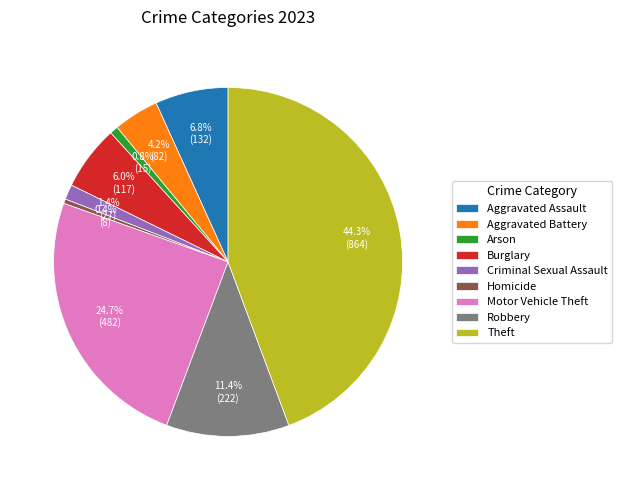

The Theft slice represents 44% of the pie. True or false?

True